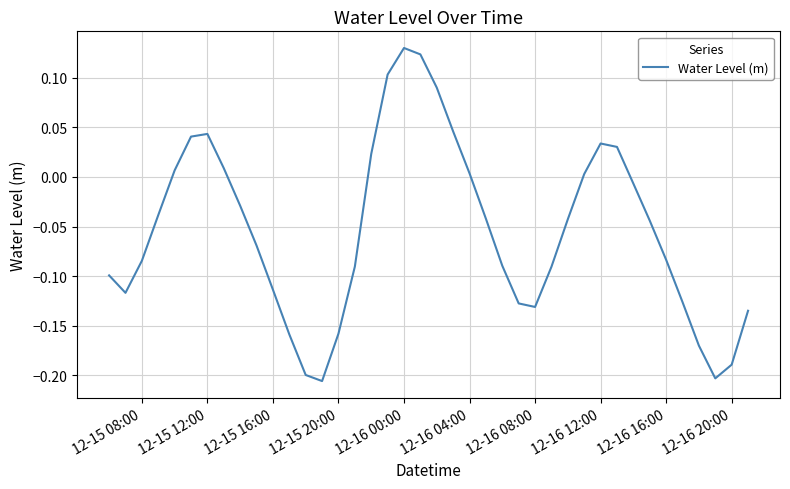

What is the difference between the maximum and minimum values?

0.3